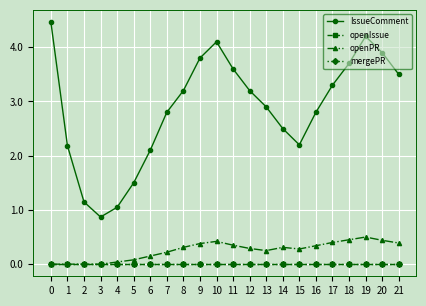

What is the sum of the IssueComment values at 7 and 4?

3.8